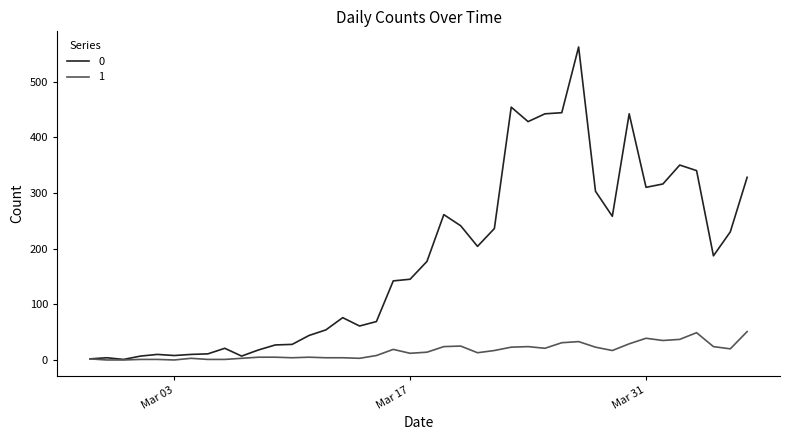

What is the greatest value displayed?

562